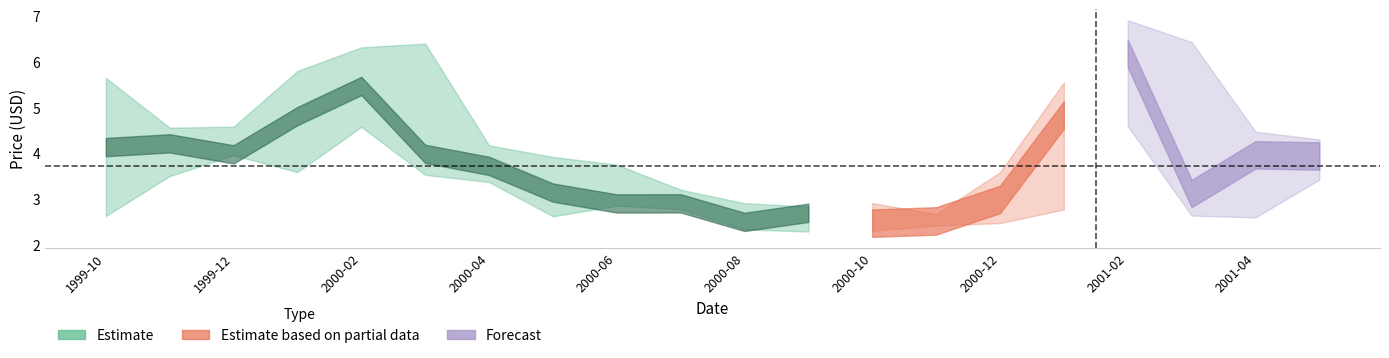

Reading left to right, extract all data points from this chart.

Close: 4.1	4.2	4.0	4.8	5.5	4.0	3.7	3.1	2.9	2.9	2.5	2.7	2.5	2.5	3.0	4.8	6.2	3.1	4.0	3.9
High: 5.7	4.6	4.6	5.8	6.3	6.4	4.2	3.9	3.7	3.2	2.9	2.8	2.9	2.7	3.6	5.5	6.9	6.4	4.5	4.3
Low: 2.6	3.5	4.0	3.6	4.6	3.5	3.4	2.6	2.9	2.8	2.3	2.3	2.3	2.4	2.5	2.8	4.6	2.6	2.6	3.4